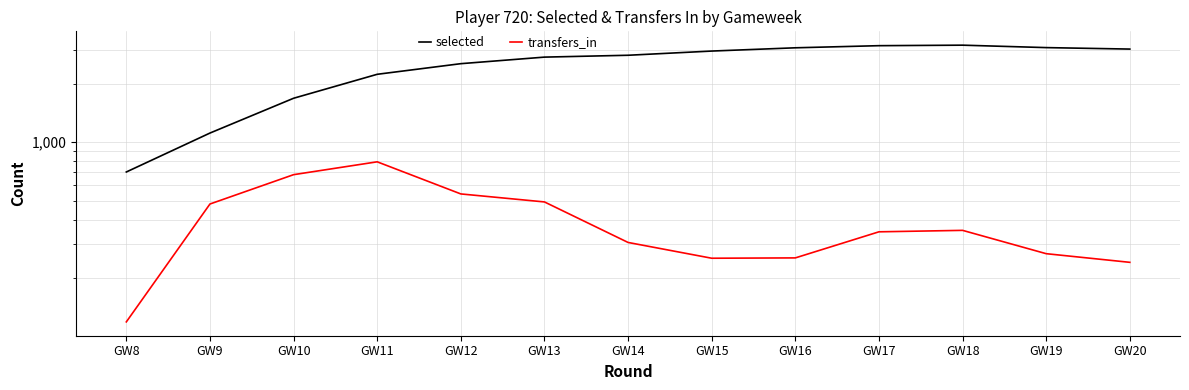

True or false: transfers_in and selected intersect in this chart.

False